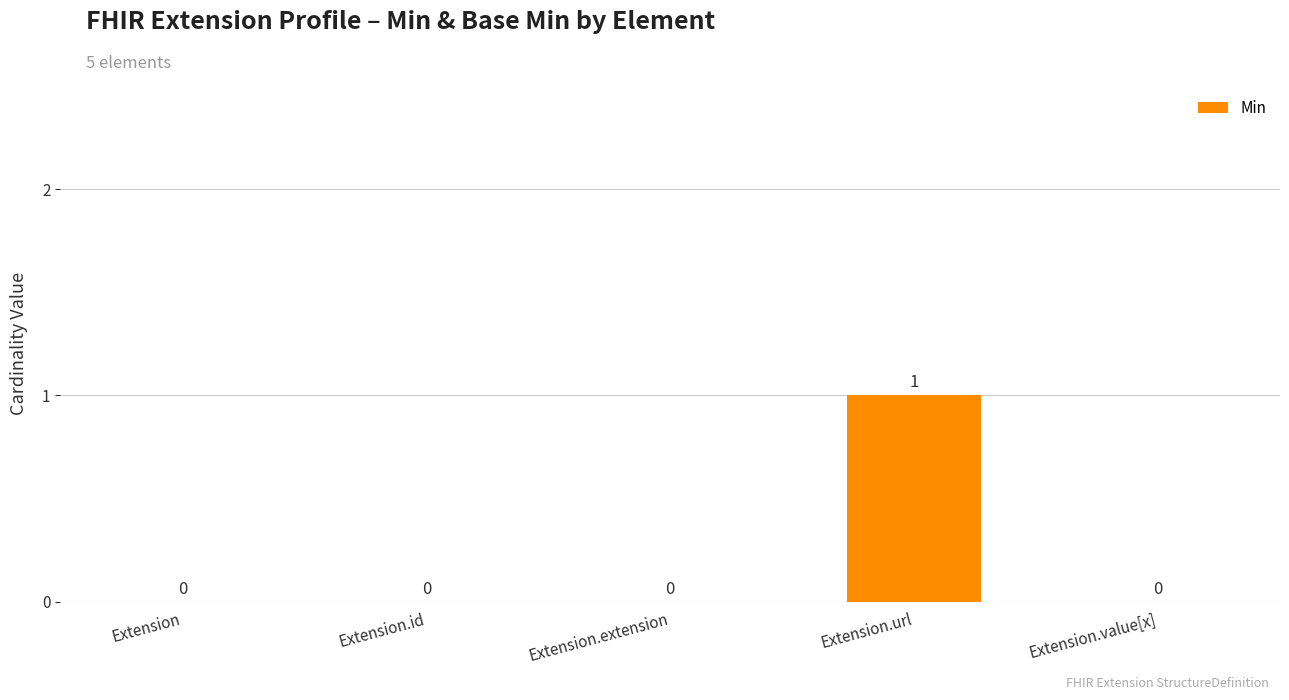

True or false: the data shows 0 at Extension.extension.

True